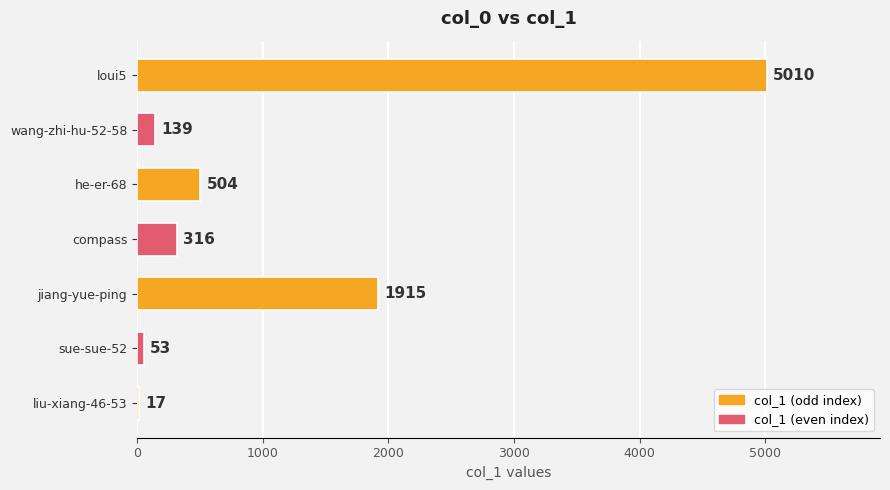

Read the value at sue-sue-52, to the nearest 100.

100